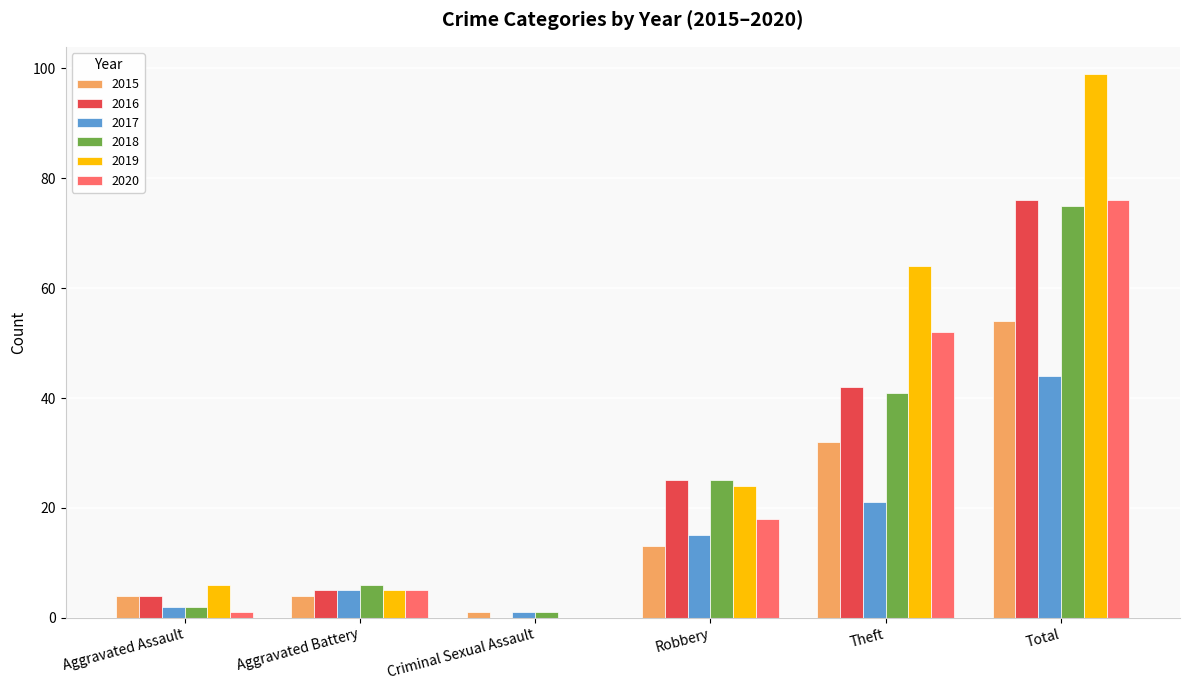

How many categories are shown in the chart?

6